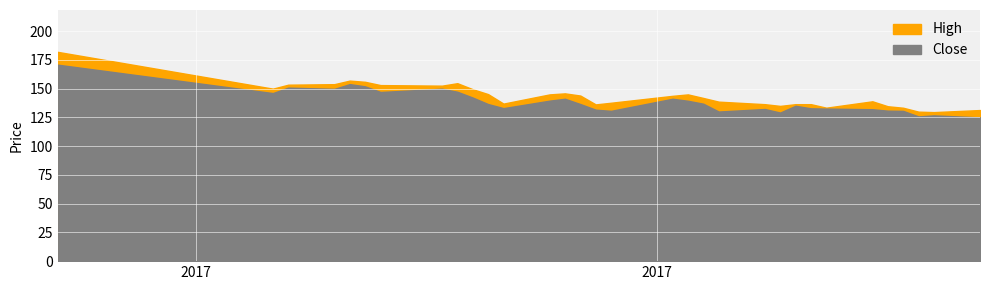

Rank the series by their maximum value, from highest to lowest.

High, Close